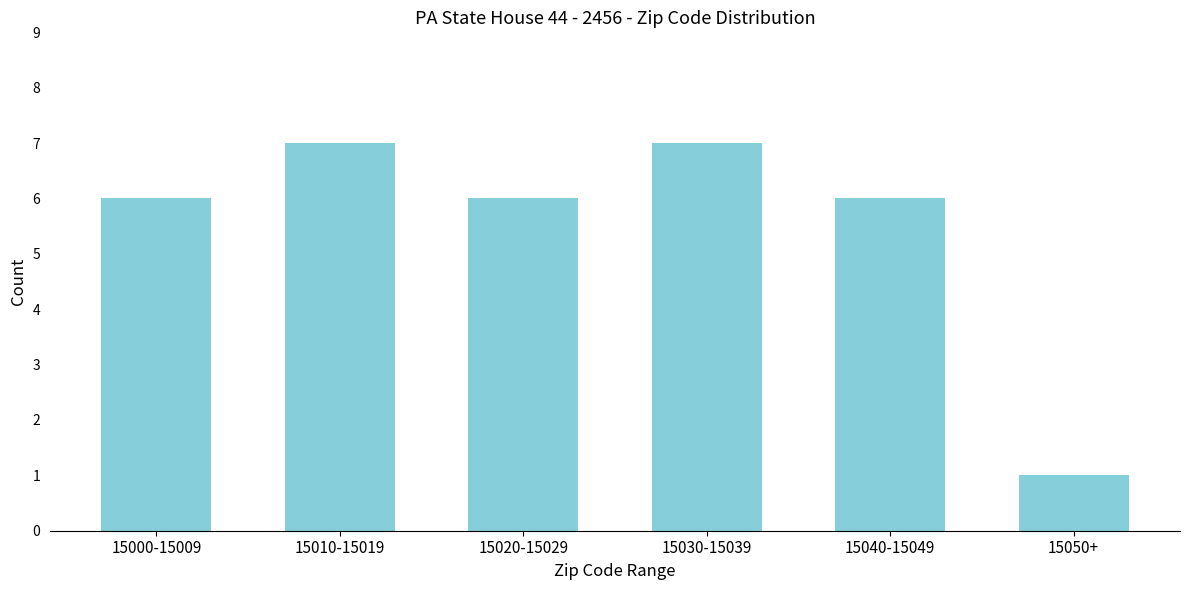

Reading left to right, extract all data points from this chart.

15000-15009=6	15010-15019=7	15020-15029=6	15030-15039=7	15040-15049=6	15050+=1